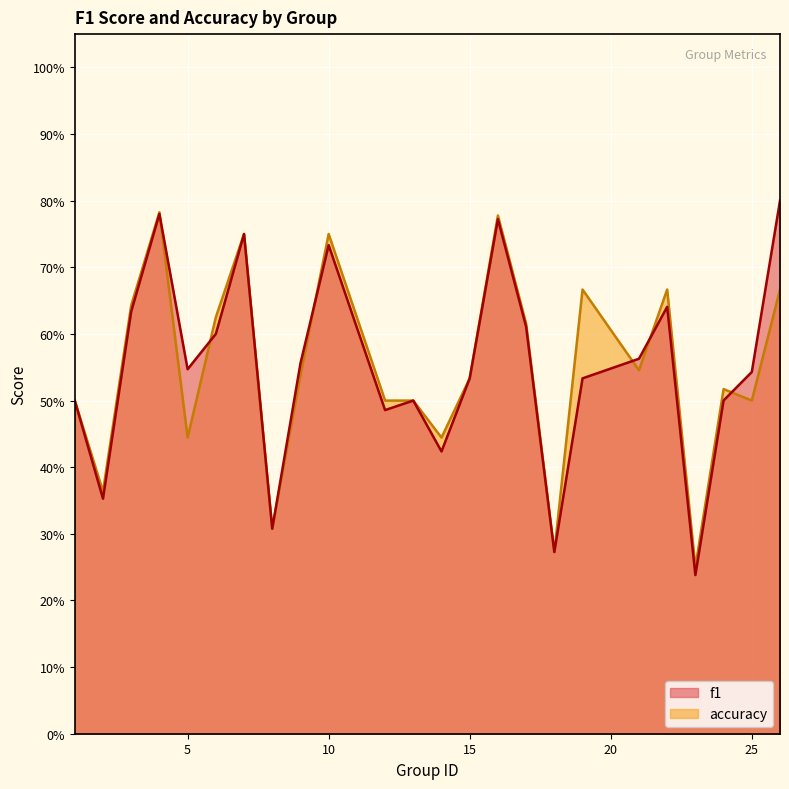

Where is f1 nearest to the value 0?

23